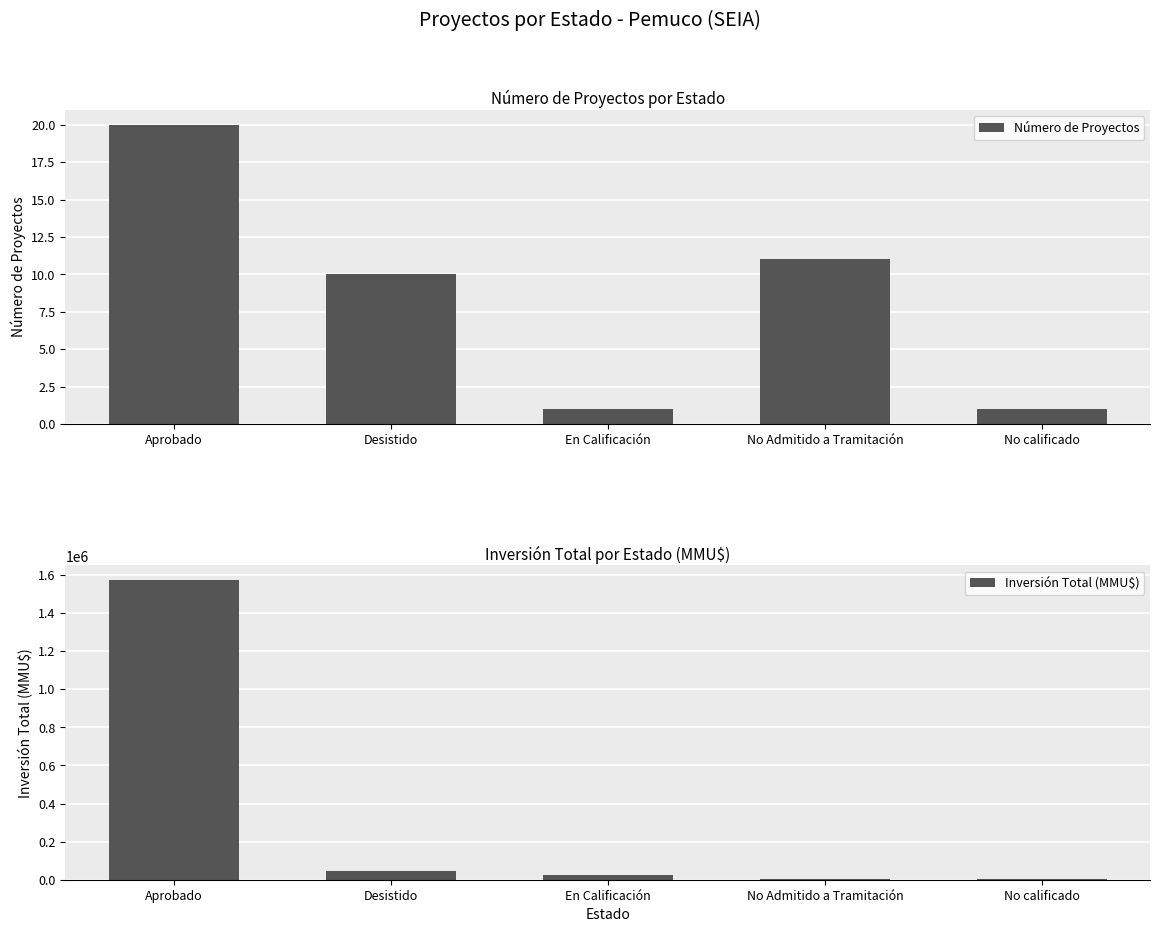

How many values in the Inversión Total (MMU$) series are below 25500?

2